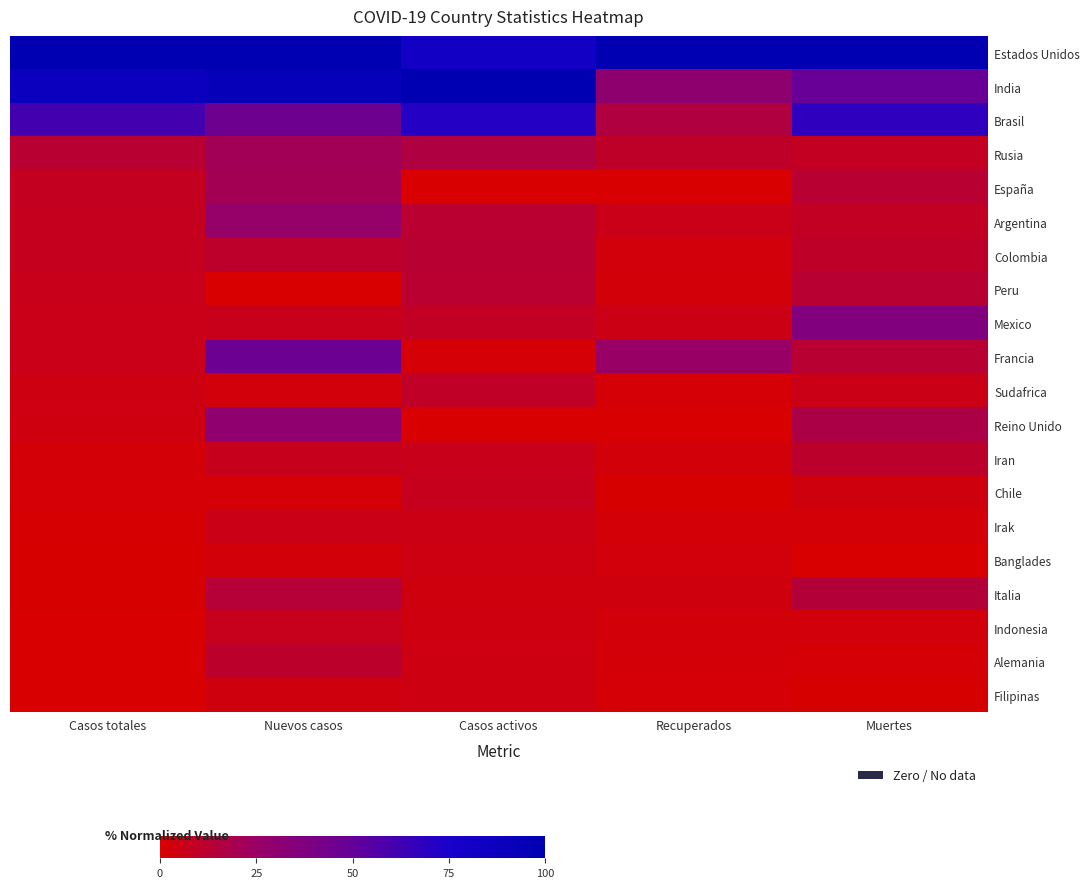

Reading right to left, list all the values displayed in this chart.

Estados Unidos: Muertes=1.0	Recuperados=1.0	Casos activos=0.8	Nuevos casos=1.0	Casos totales=1.0
India: Muertes=0.5	Recuperados=0.3	Casos activos=1.0	Nuevos casos=0.9	Casos totales=0.9
Brasil: Muertes=0.7	Recuperados=0.2	Casos activos=0.7	Nuevos casos=0.5	Casos totales=0.6
Rusia: Muertes=0.1	Recuperados=0.1	Casos activos=0.2	Nuevos casos=0.2	Casos totales=0.1
España: Muertes=0.1	Recuperados=0.0	Casos activos=0.0	Nuevos casos=0.2	Casos totales=0.1
Argentina: Muertes=0.1	Recuperados=0.1	Casos activos=0.1	Nuevos casos=0.3	Casos totales=0.1
Colombia: Muertes=0.1	Recuperados=0.0	Casos activos=0.1	Nuevos casos=0.1	Casos totales=0.1
Peru: Muertes=0.1	Recuperados=0.0	Casos activos=0.1	Nuevos casos=0.0	Casos totales=0.1
Mexico: Muertes=0.4	Recuperados=0.1	Casos activos=0.1	Nuevos casos=0.1	Casos totales=0.1
Francia: Muertes=0.1	Recuperados=0.3	Casos activos=0.0	Nuevos casos=0.5	Casos totales=0.1
Sudafrica: Muertes=0.1	Recuperados=0.0	Casos activos=0.1	Nuevos casos=0.0	Casos totales=0.0
Reino Unido: Muertes=0.2	Recuperados=0.0	Casos activos=0.0	Nuevos casos=0.3	Casos totales=0.0
Iran: Muertes=0.1	Recuperados=0.0	Casos activos=0.1	Nuevos casos=0.1	Casos totales=0.0
Chile: Muertes=0.0	Recuperados=0.0	Casos activos=0.1	Nuevos casos=0.0	Casos totales=0.0
Irak: Muertes=0.0	Recuperados=0.0	Casos activos=0.1	Nuevos casos=0.1	Casos totales=0.0
Banglades: Muertes=0.0	Recuperados=0.0	Casos activos=0.0	Nuevos casos=0.0	Casos totales=0.0
Italia: Muertes=0.1	Recuperados=0.0	Casos activos=0.0	Nuevos casos=0.1	Casos totales=0.0
Indonesia: Muertes=0.0	Recuperados=0.0	Casos activos=0.0	Nuevos casos=0.1	Casos totales=0.0
Alemania: Muertes=0.0	Recuperados=0.0	Casos activos=0.0	Nuevos casos=0.1	Casos totales=0.0
Filipinas: Muertes=0.0	Recuperados=0.0	Casos activos=0.0	Nuevos casos=0.0	Casos totales=0.0